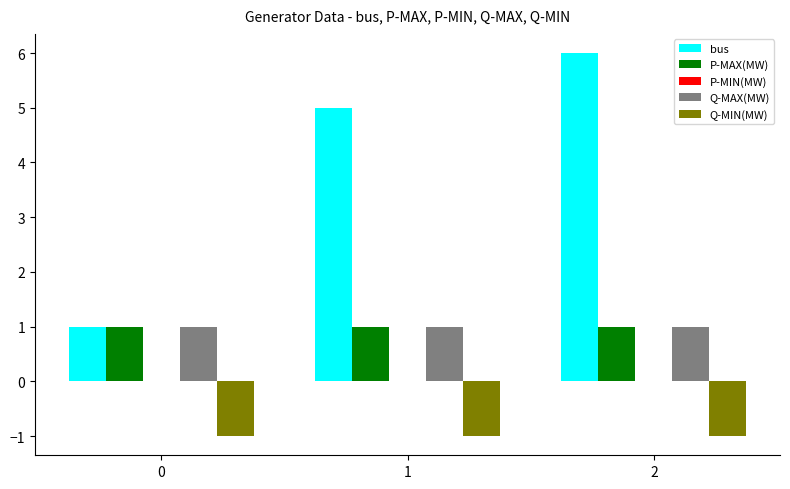

Reading right to left, list all the values displayed in this chart.

bus: 6	5	1
P-MAX(MW): 1	1	1
Q-MAX(MW): 1	1	1
Q-MIN(MW): -1	-1	-1